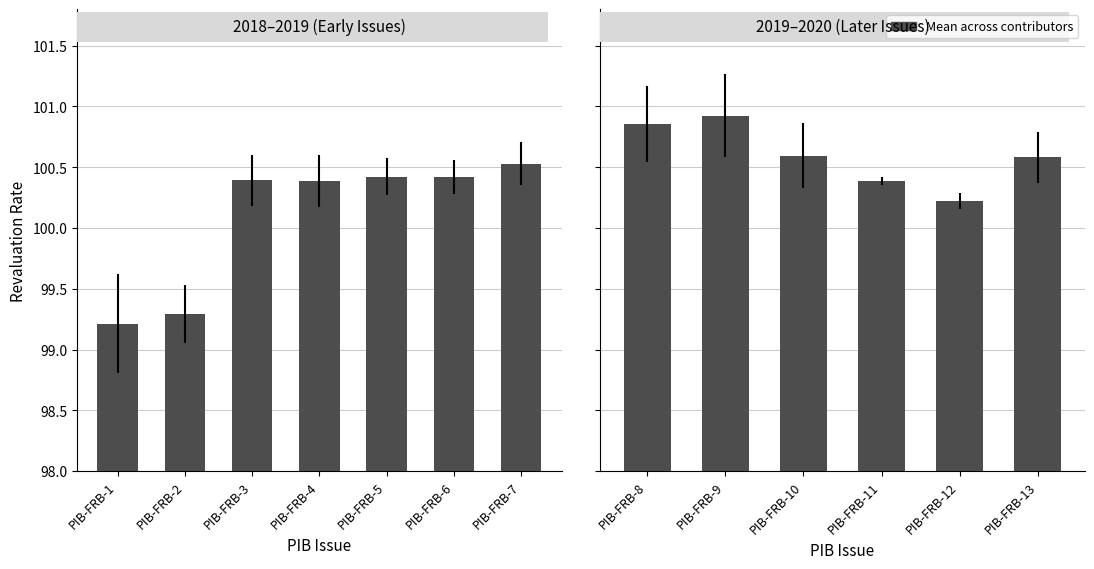

Are the bars grouped side by side (vs. stacked)?

No